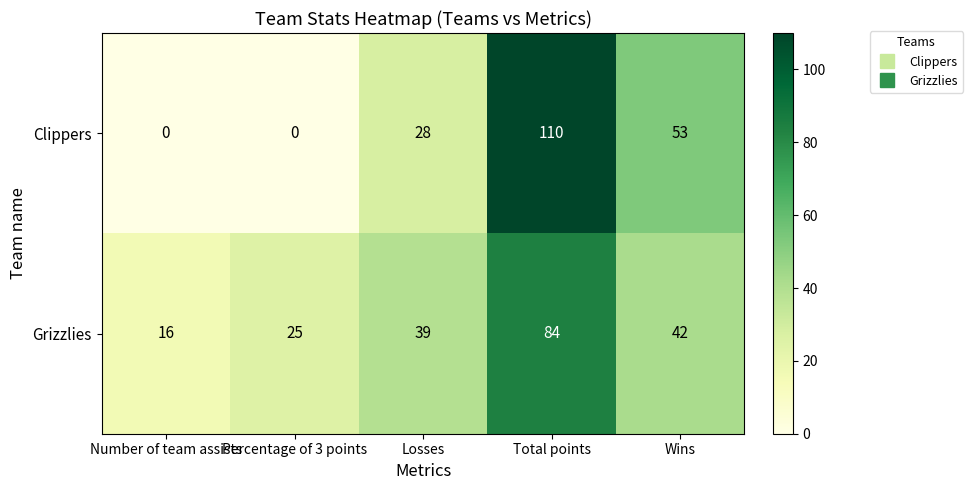

Reading right to left, what are all the values shown in this chart?

Clippers: 53	110	28	0	0
Grizzlies: 42	84	39	25	16